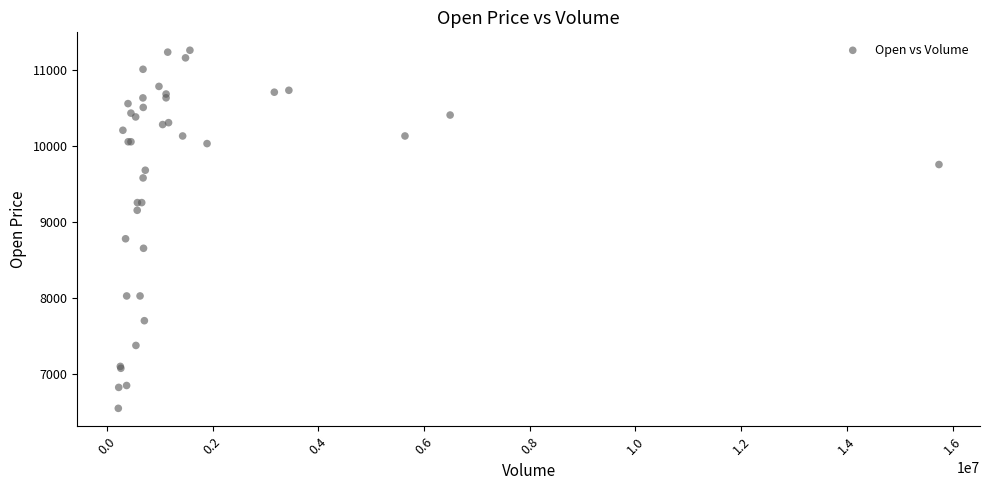

What Y value in the scatter plot is closest to 8903?

8779